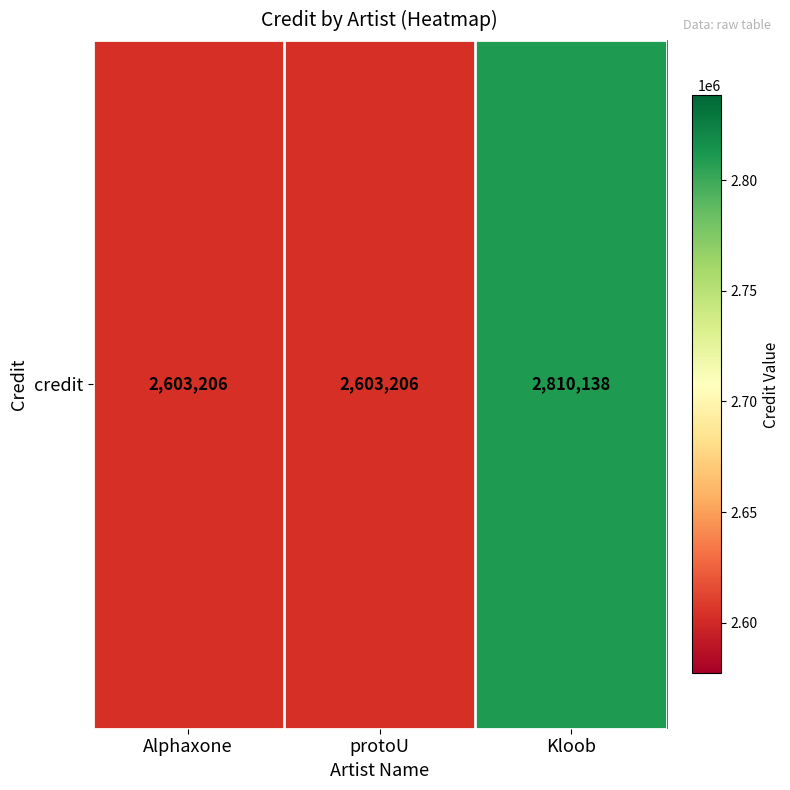

At which label is the value closest to 2706672?

Alphaxone